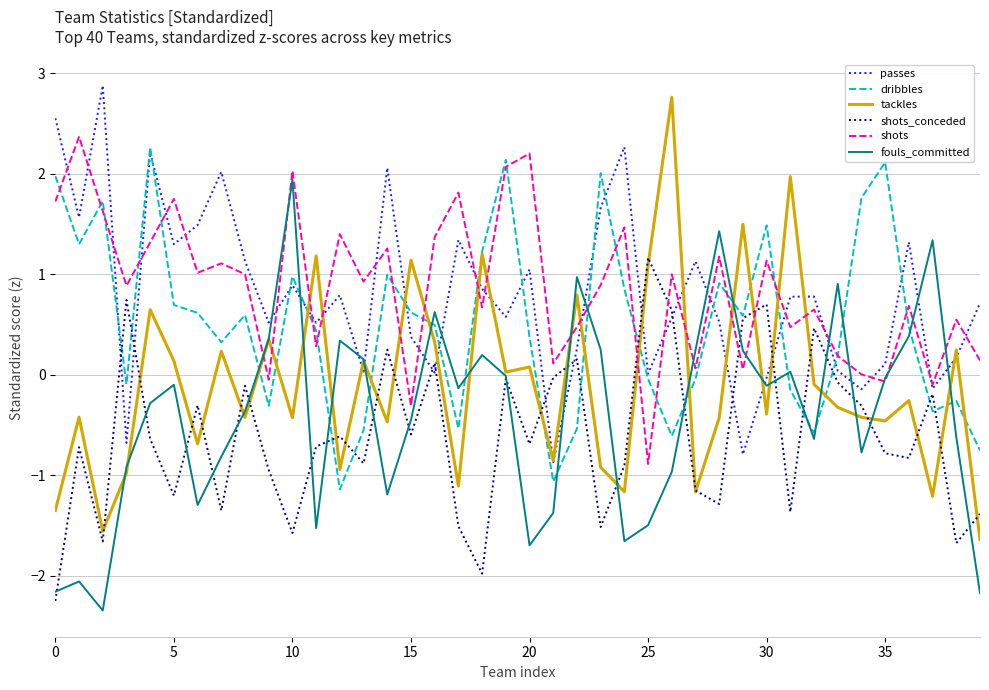

What is the lowest value of the shots series?

-0.9